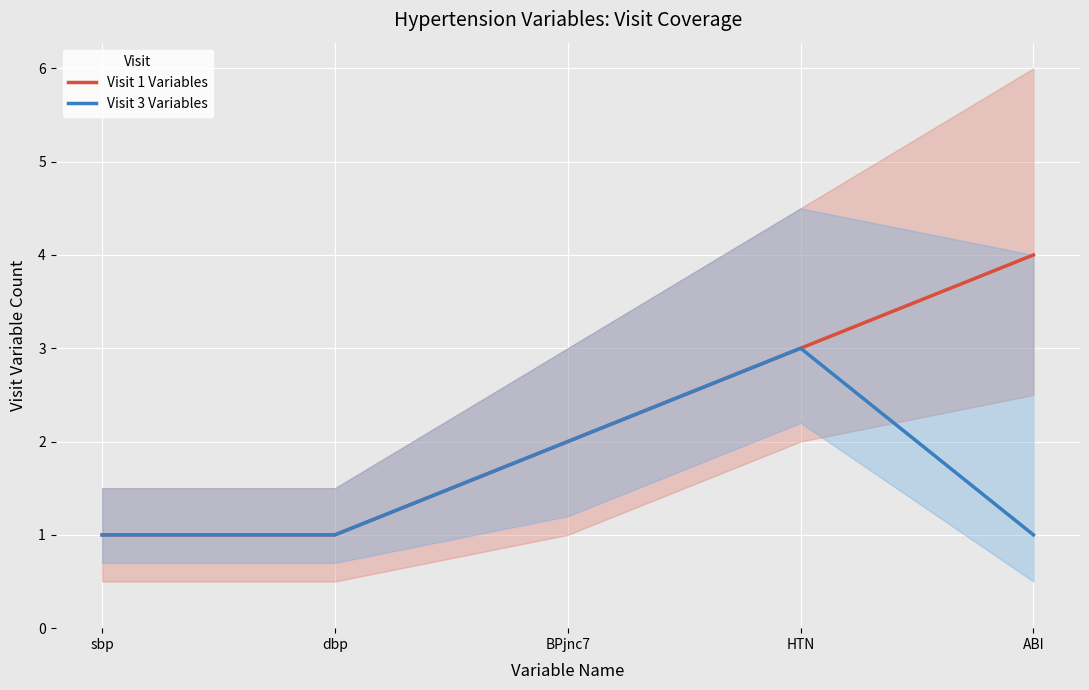

True or false: Visit 3 Variables and Visit 1 Variables intersect in this chart.

False